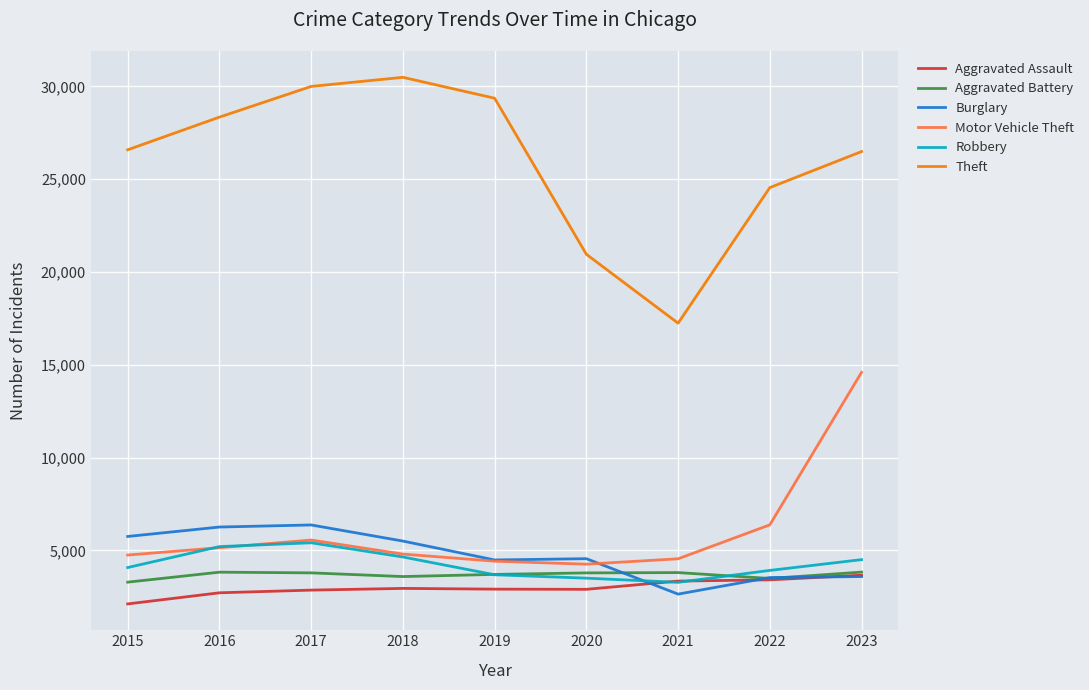

Which series has the largest total across all categories?

Theft